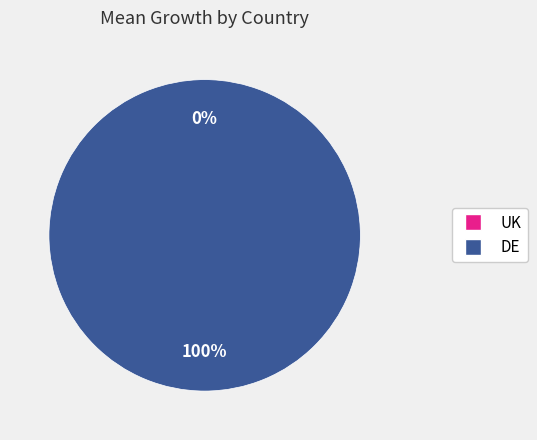

Which category has the biggest portion of the pie?

DE